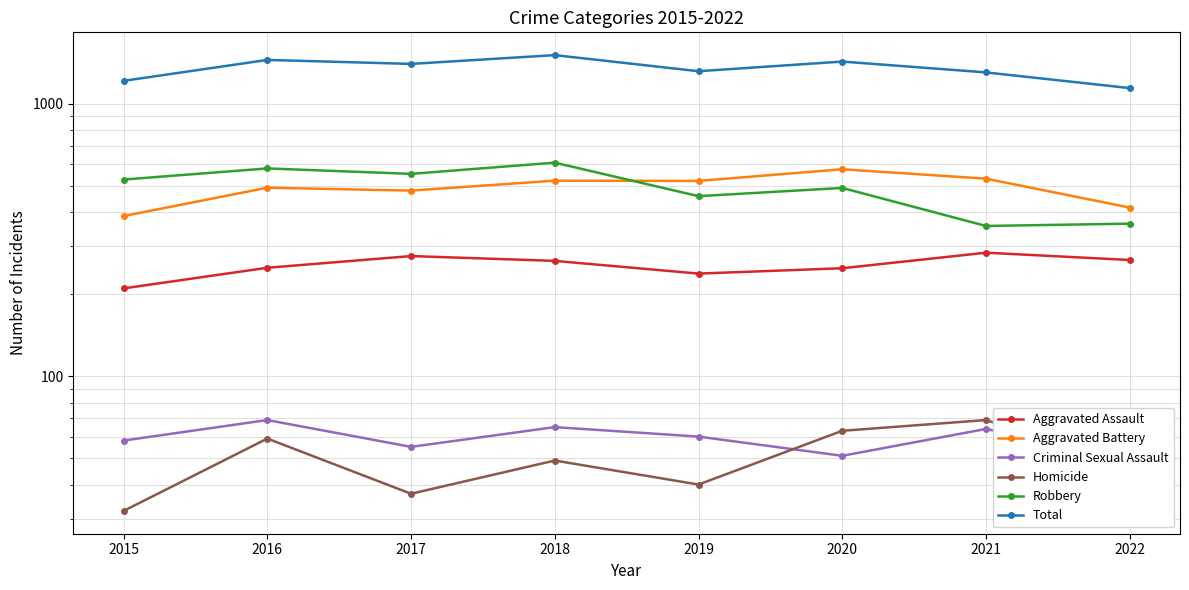

What is the spread (max minus min) of values at 2016?

1390